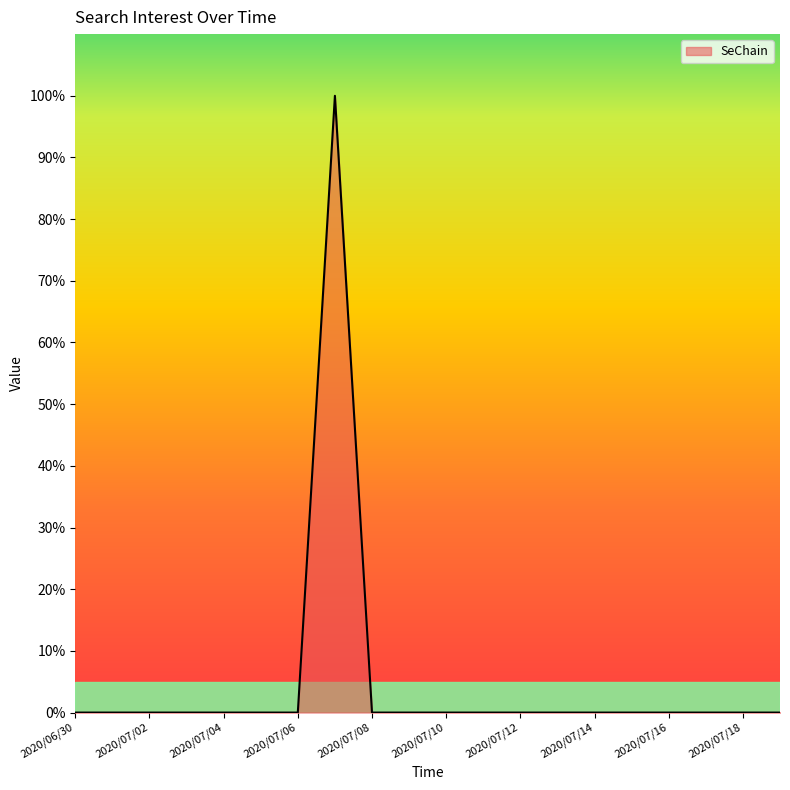

What is the maximum value shown in the chart?

100